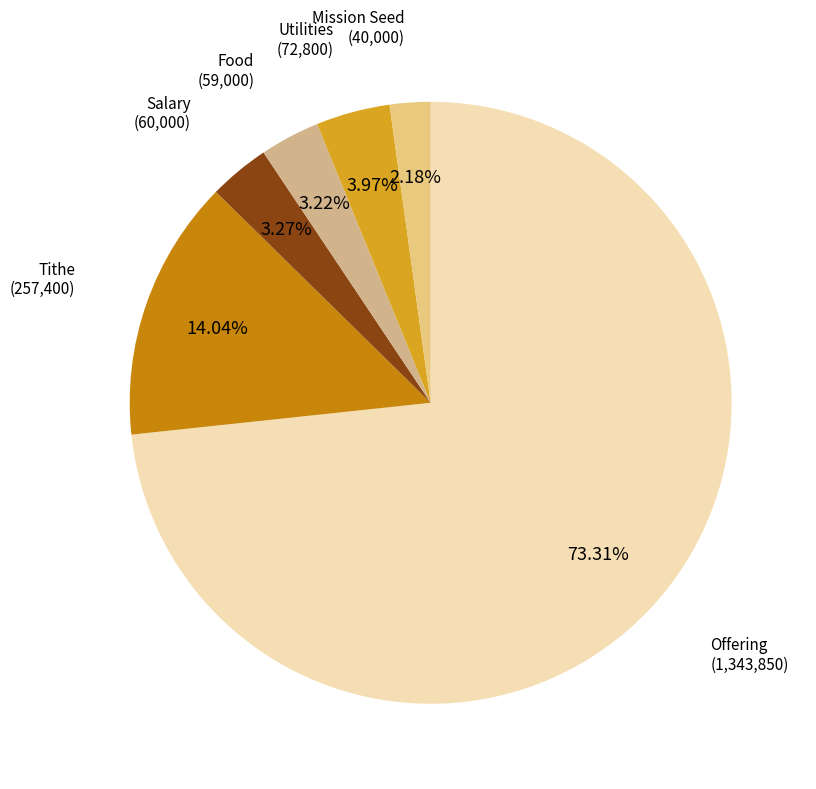

Which category has the biggest portion of the pie?

Offering